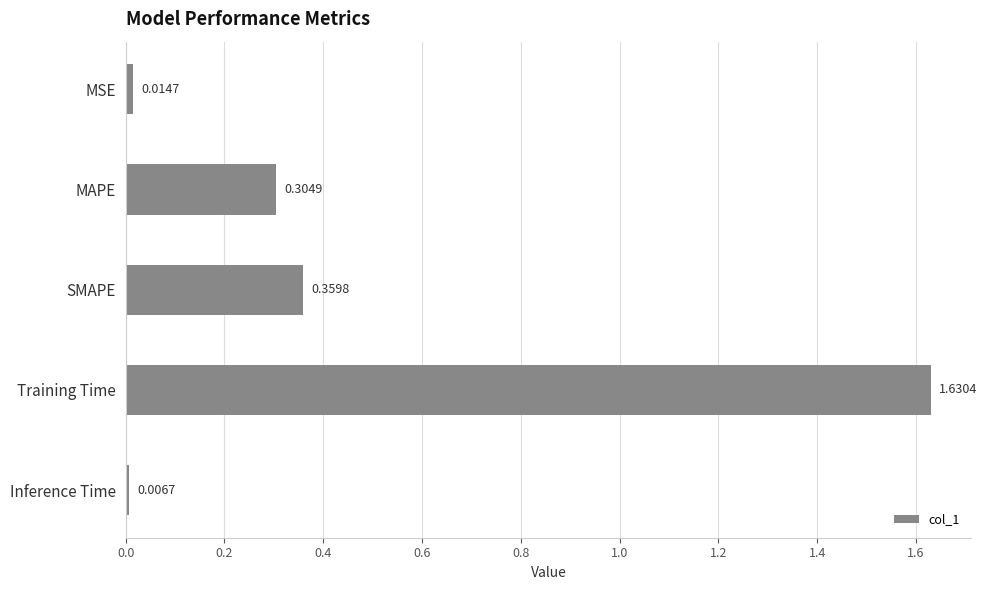

How many series are shown in this chart?

1